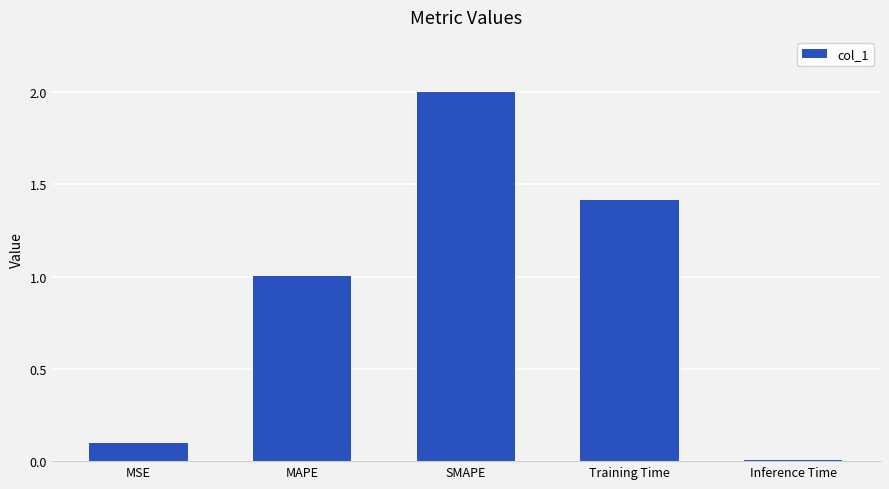

What is the change in value from MSE to Training Time?

+1.3